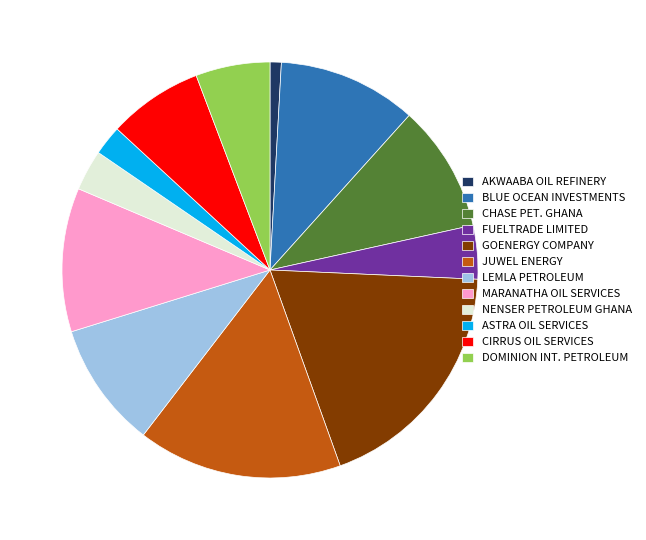

True or false: JUWEL ENERGY accounts for 16% of the total.

True